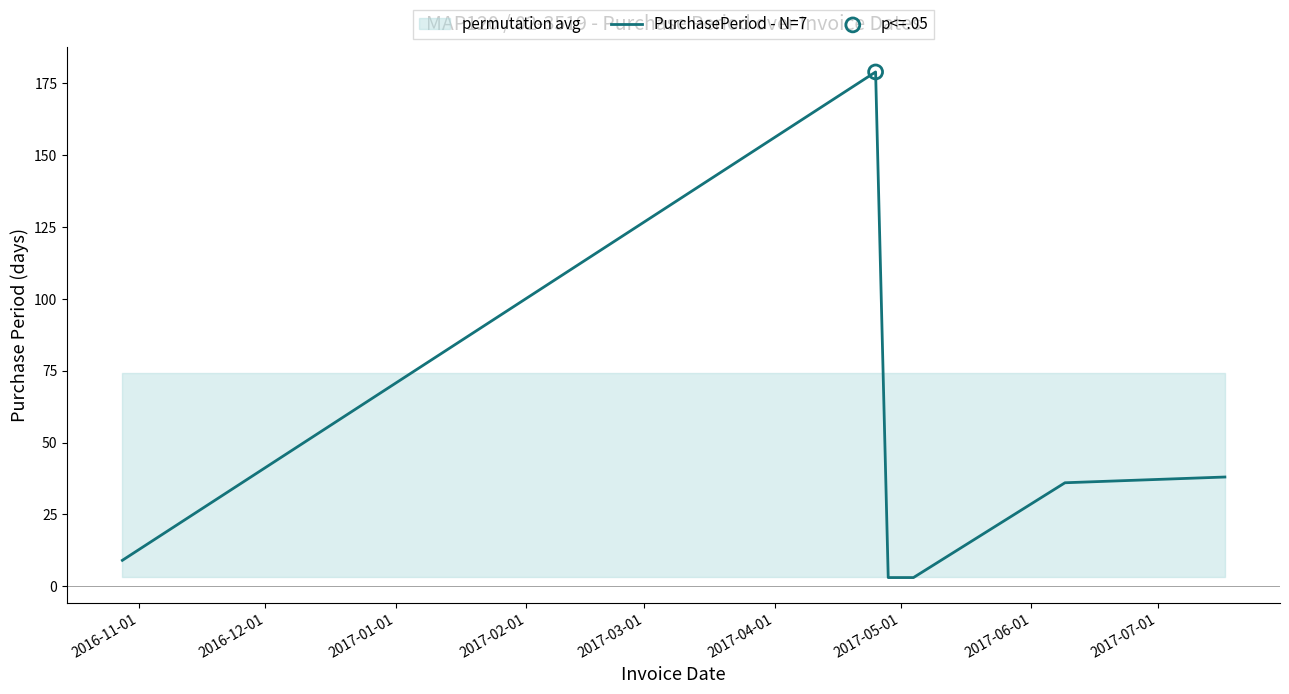

What is the maximum value for PurchasePeriod - N=7?

179